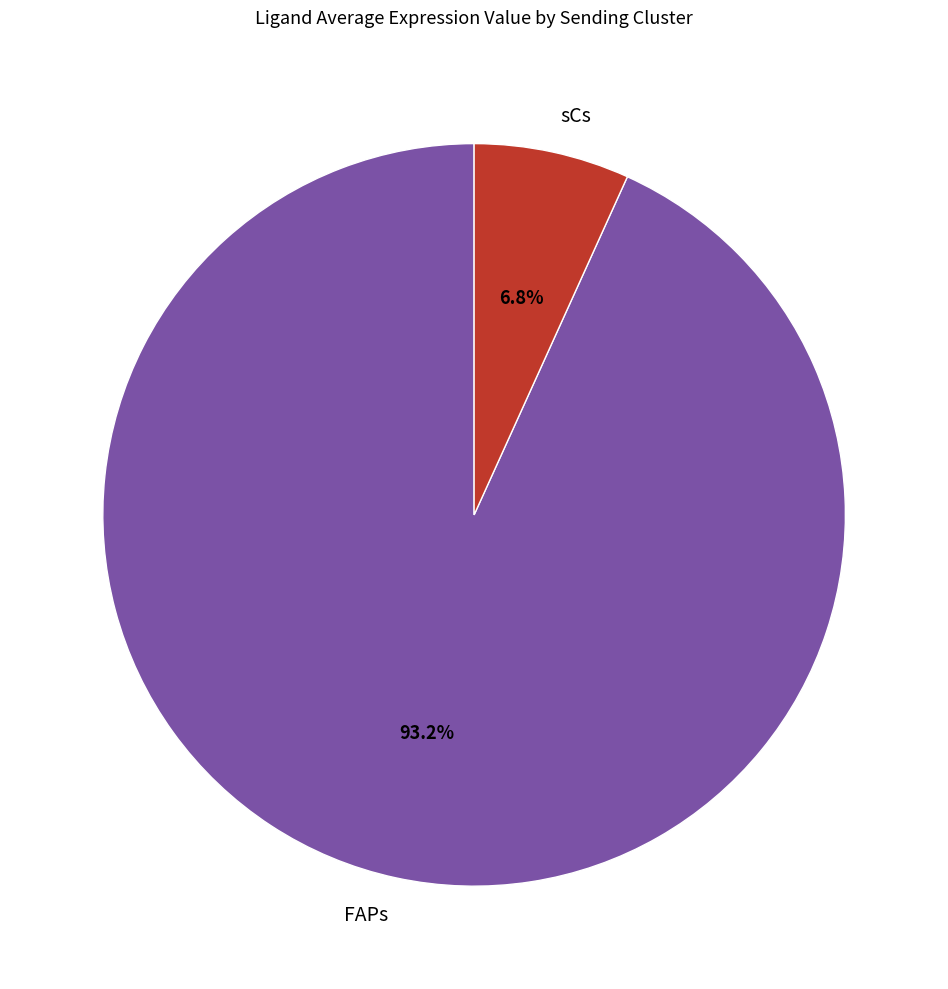

To the nearest percent, what portion does sCs represent?

7%